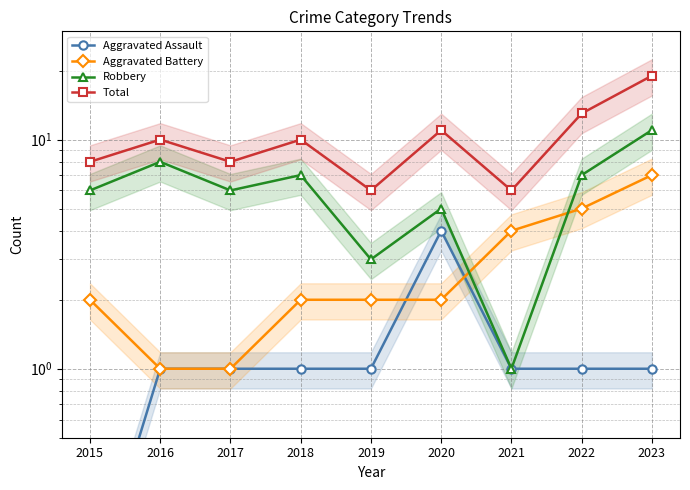

List the labels in order of Total value, largest first.

2023, 2022, 2020, 2016, 2018, 2015, 2017, 2019, 2021